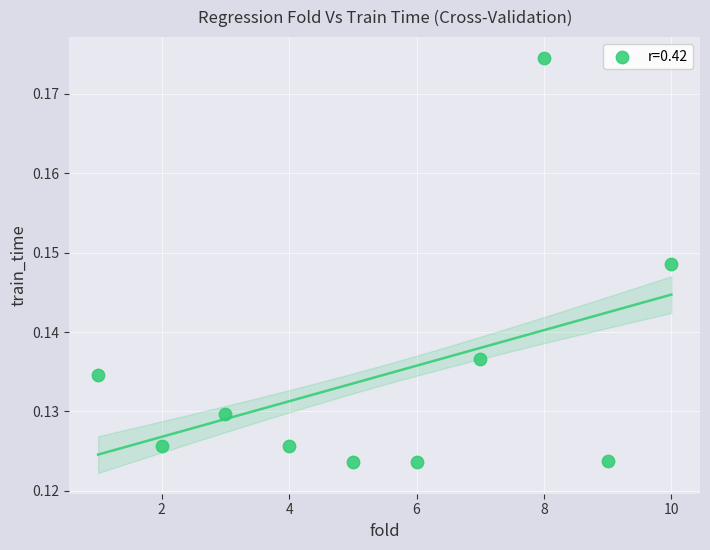

What is the average X value?

5.5